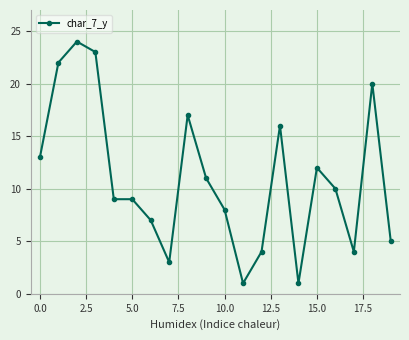

True or false: the data has more than 1 interior local peaks.

True